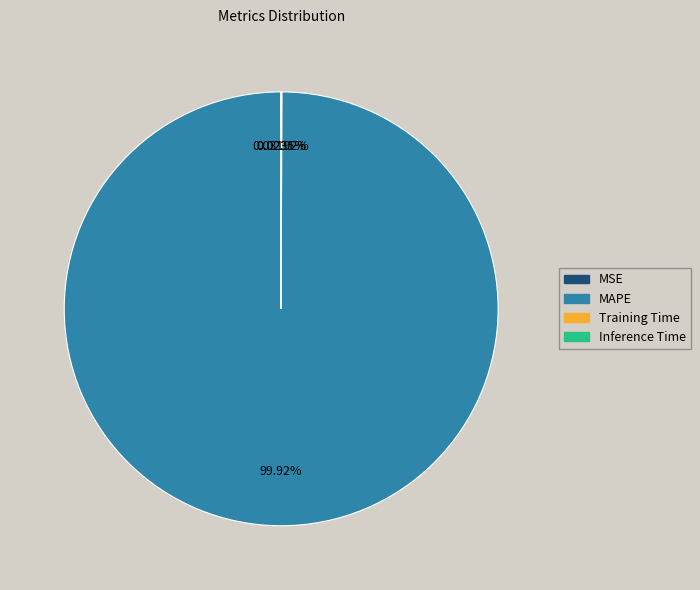

Which slice is the largest?

MAPE